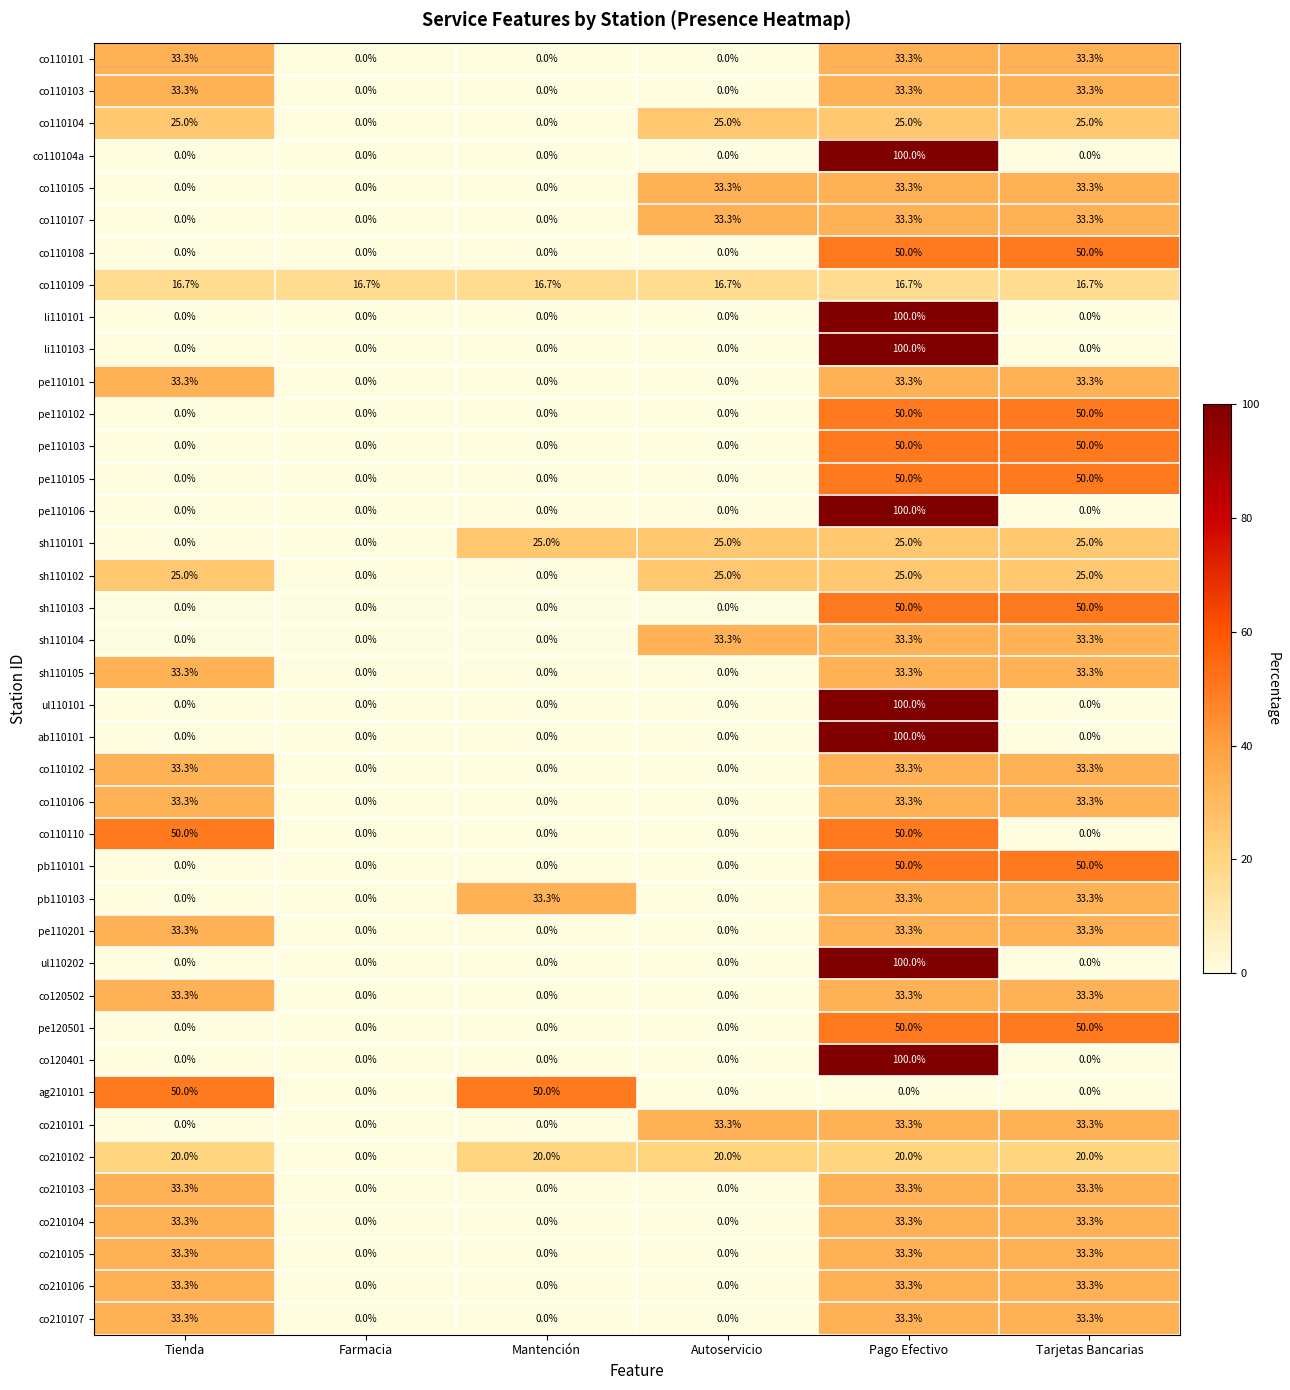

What is the spread (max minus min) of values at Autoservicio?

33.3